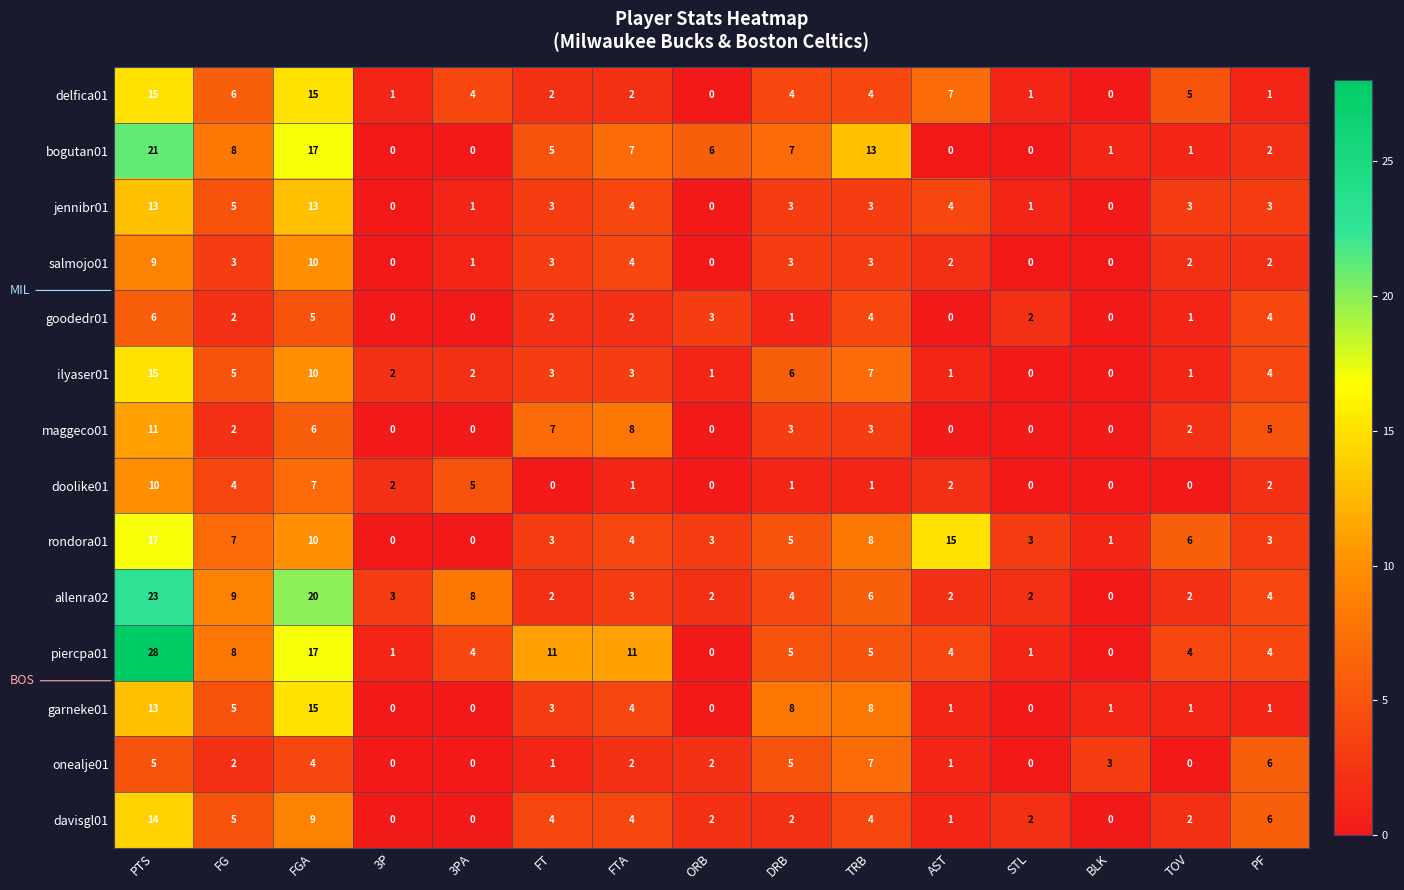

True or false: allenra02 has a value of 0 at BLK.

True